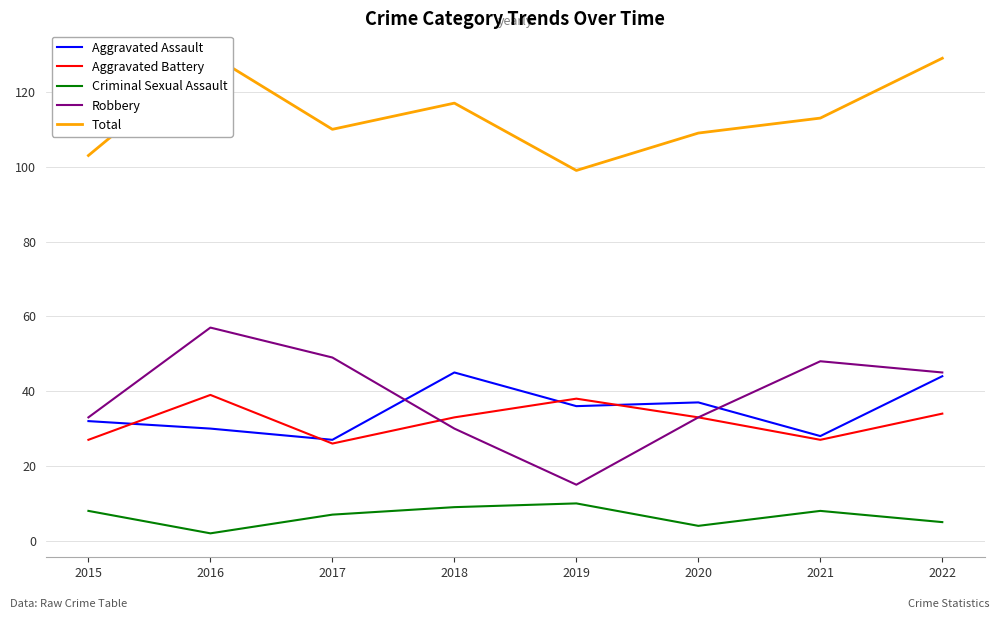

What is the difference between the Criminal Sexual Assault values at 2020 and 2021?

4